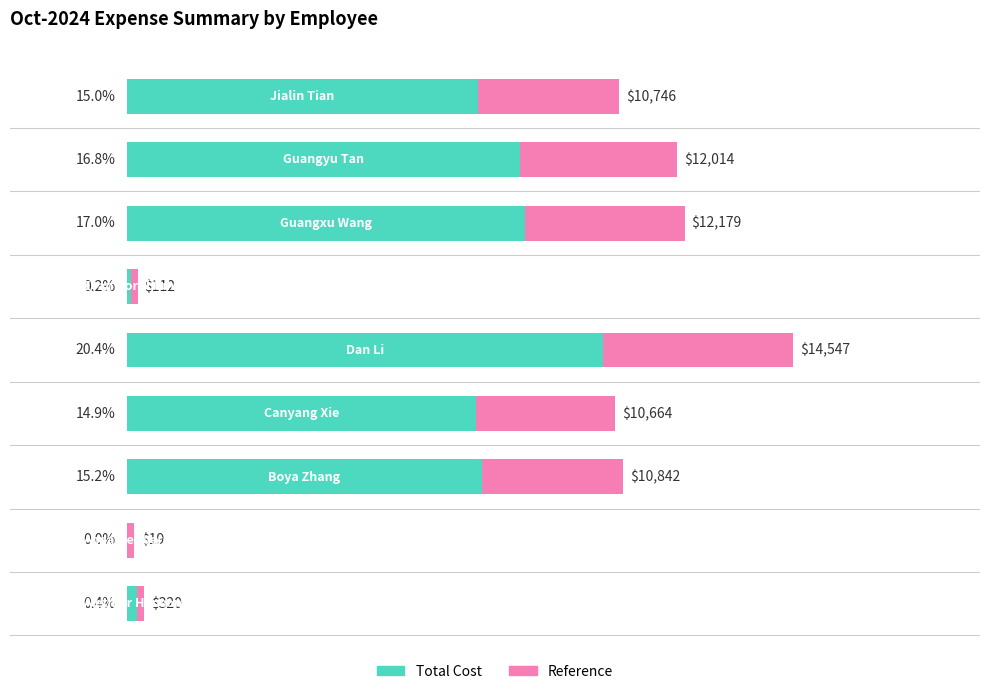

How many bars are there in total?

18